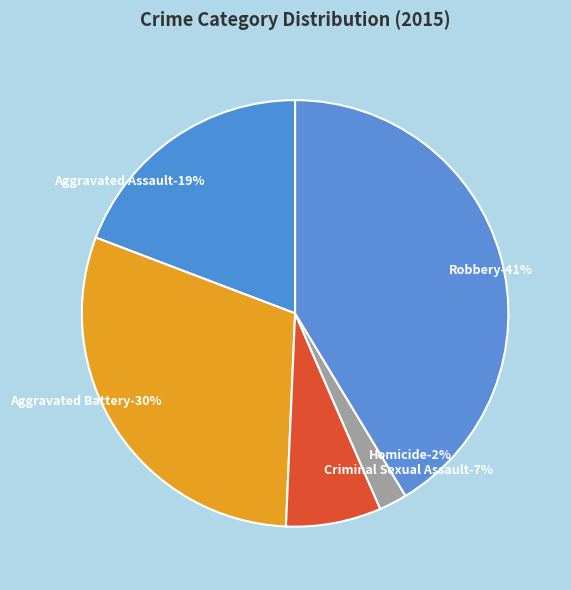

Is it true that Criminal Sexual Assault is 7% of the pie?

True